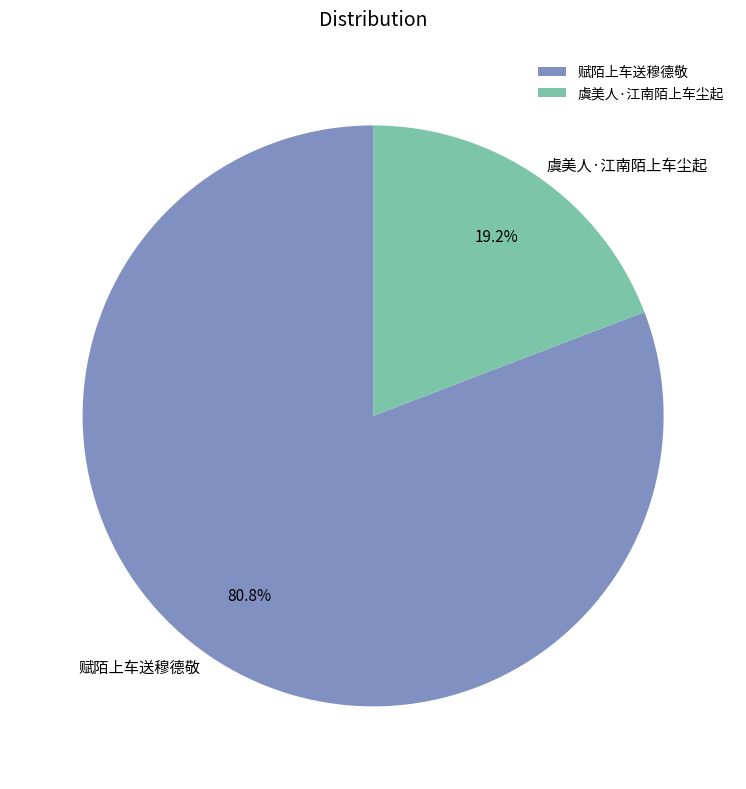

Which slice represents more than half of the pie?

赋陌上车送穆德敬